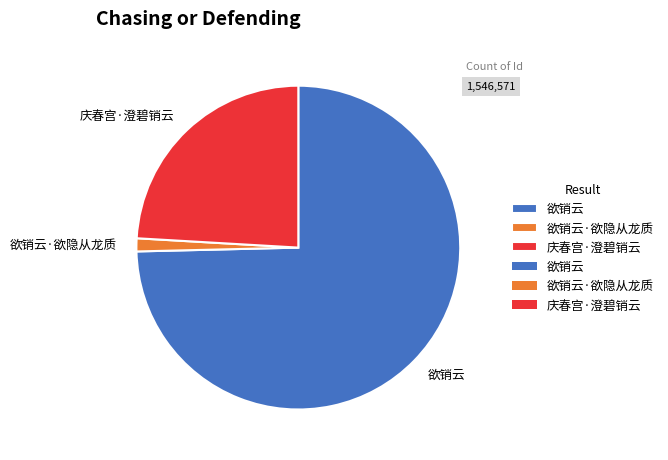

Combined, do 庆春宫·澄碧销云 and 欲销云 account for over 50%?

Yes